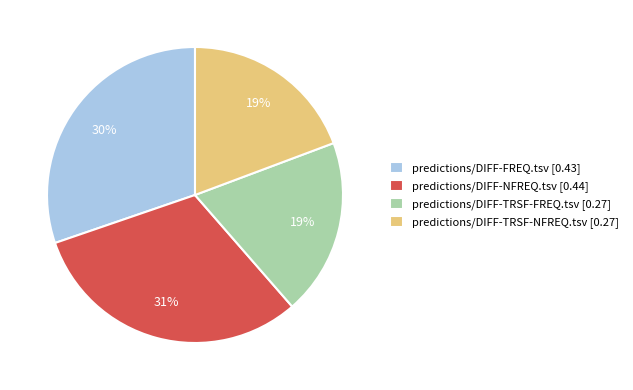

Do predictions/DIFF-NFREQ.tsv and predictions/DIFF-TRSF-FREQ.tsv together represent more than half of the pie?

Yes